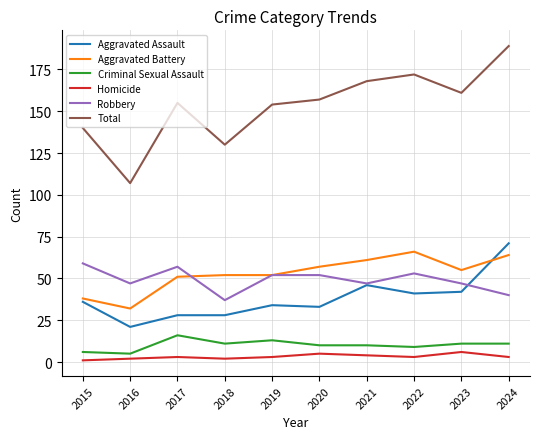

List the series in order of their peak value, highest first.

Total, Aggravated Assault, Aggravated Battery, Robbery, Criminal Sexual Assault, Homicide